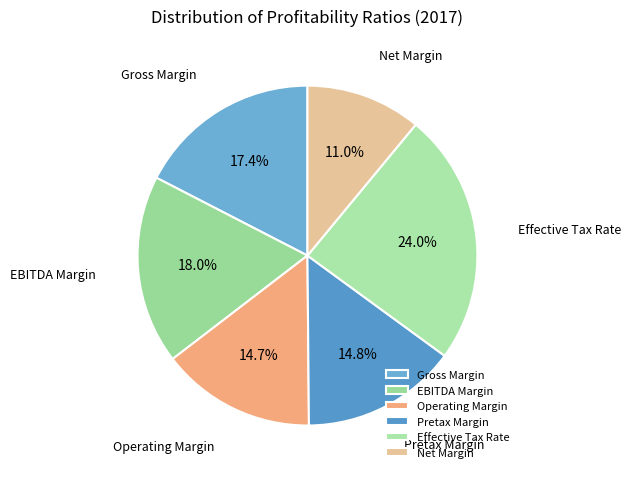

How many segments does this pie chart have?

6